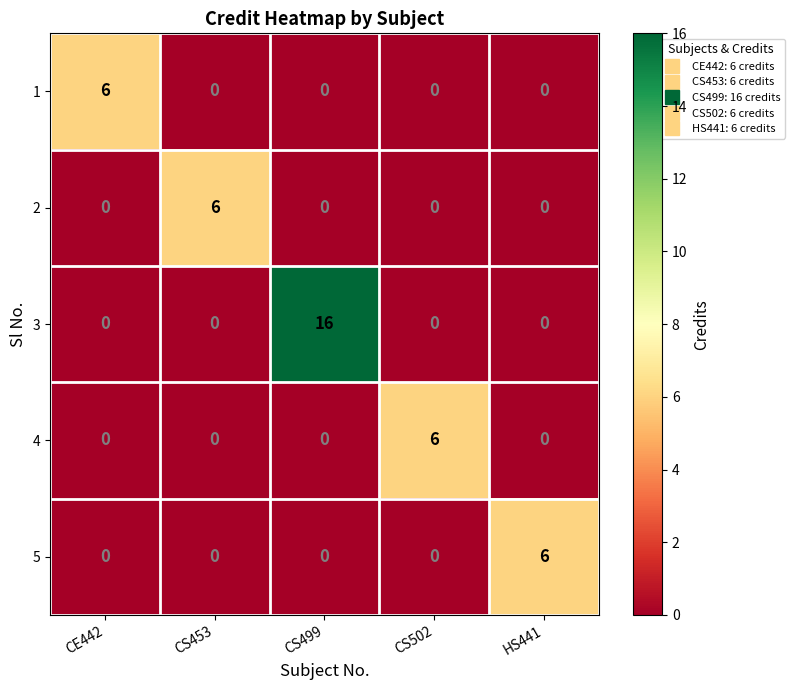

Which series has the largest total across all categories?

3